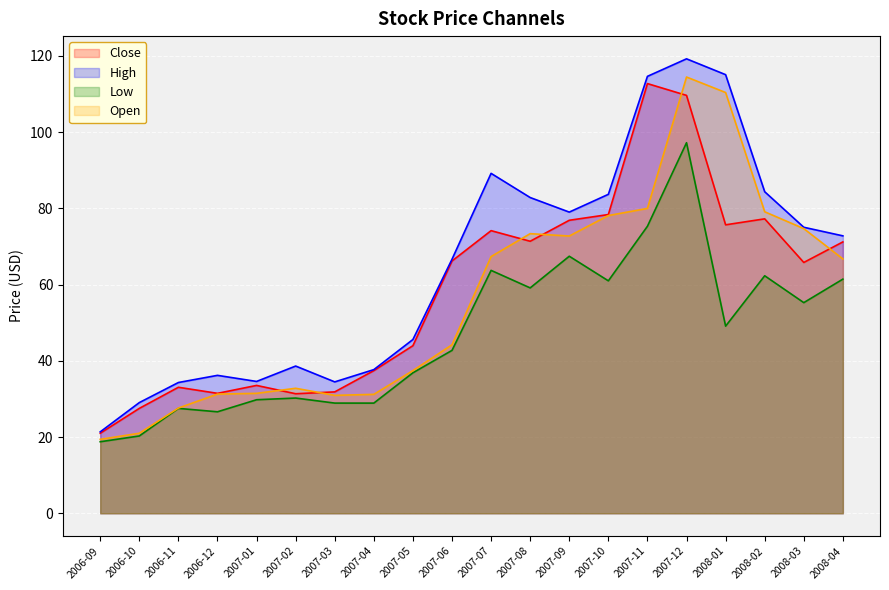

What are all the series names shown in the legend?

Close, High, Low, Open